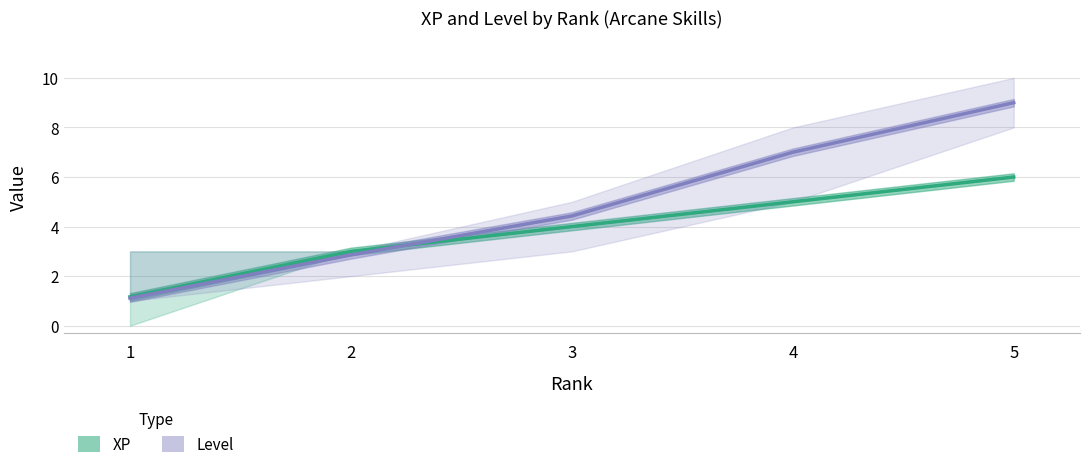

The value of XP (mean) at 4 is 1.2. True or false?

False